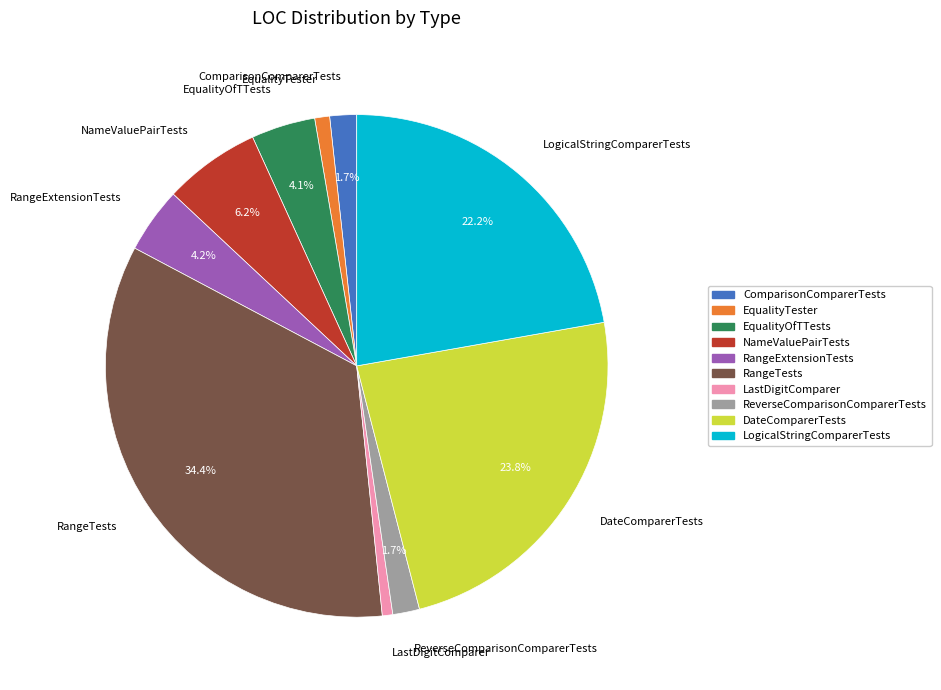

Is the sum of ComparisonComparerTests and EqualityTester greater than half?

No